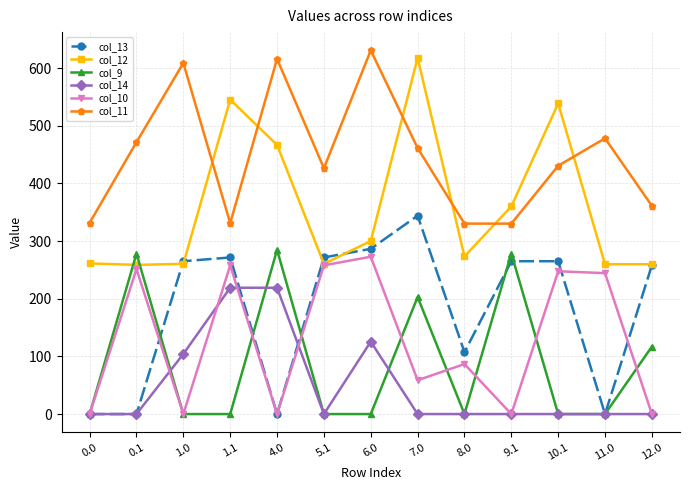

The col_14 series shows 83.0 at 1.1. True or false?

False